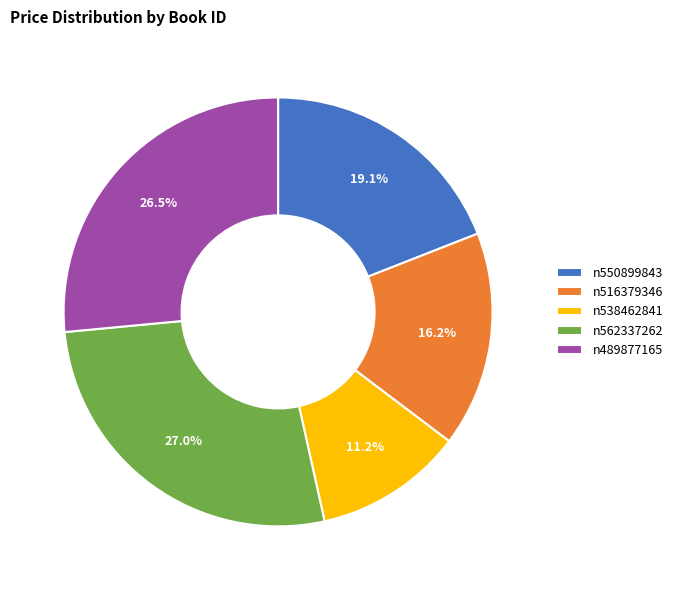

Which category has the smallest portion of the pie?

n538462841